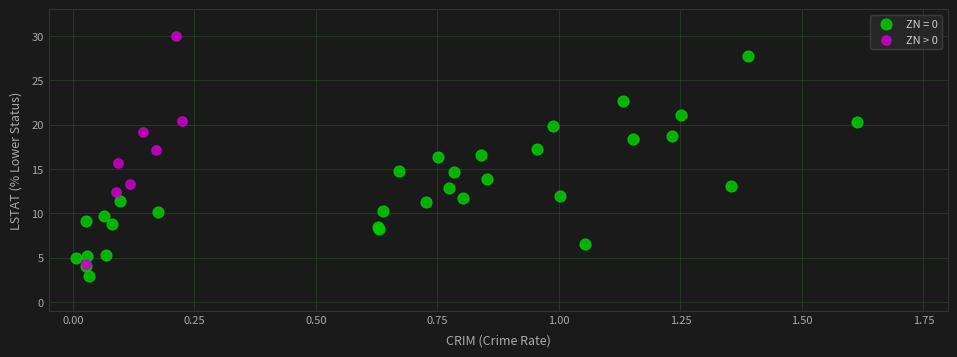

Which series contains the lowest Y value?

ZN = 0